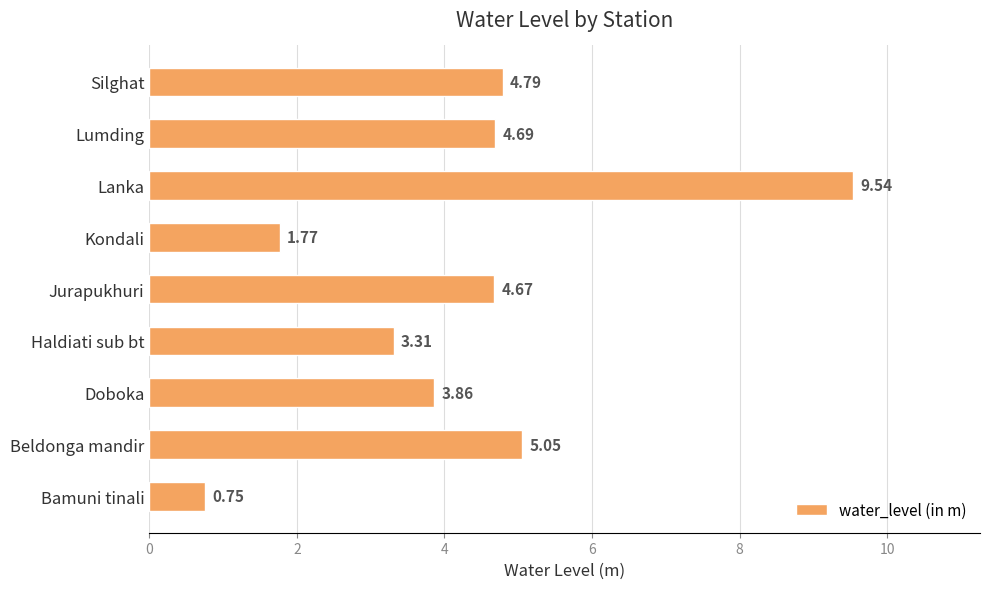

How many data points are less than 4?

4